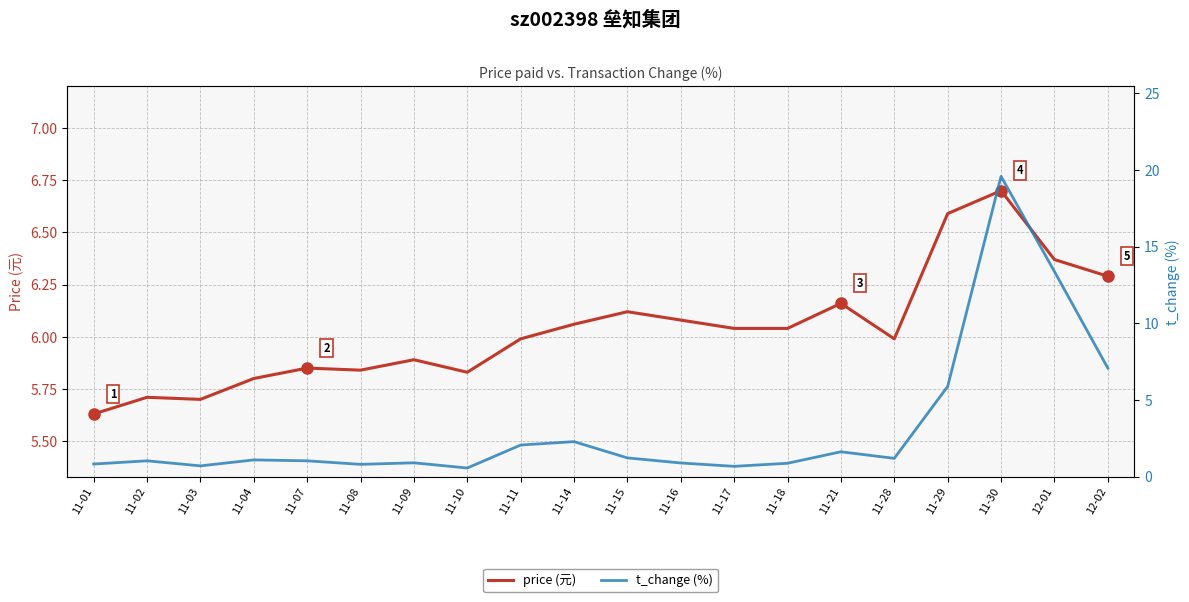

At how many categories does at least one series exceed 1?

20